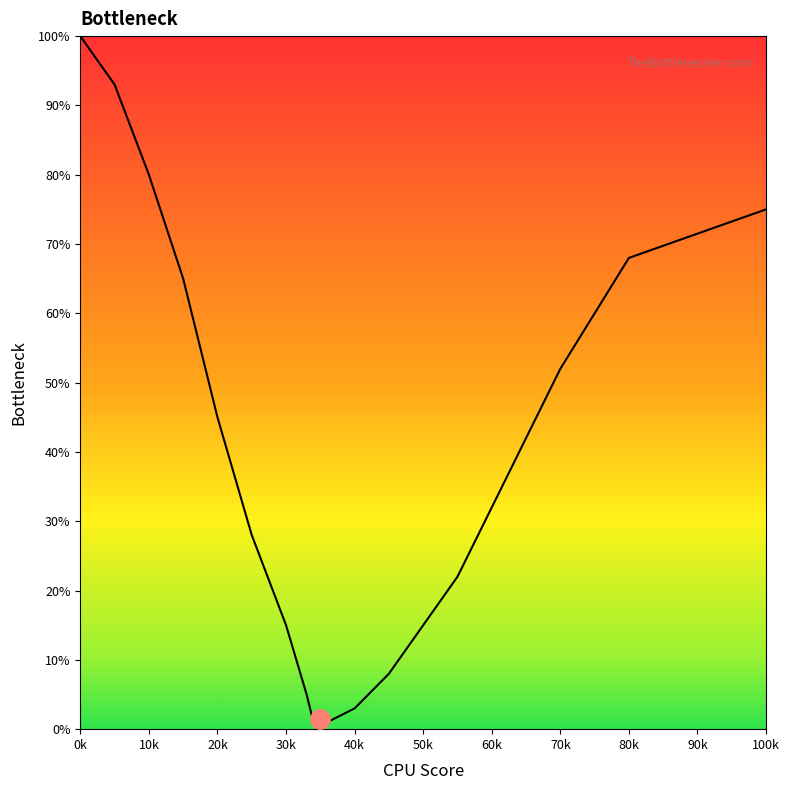

What is the greatest value displayed?

100